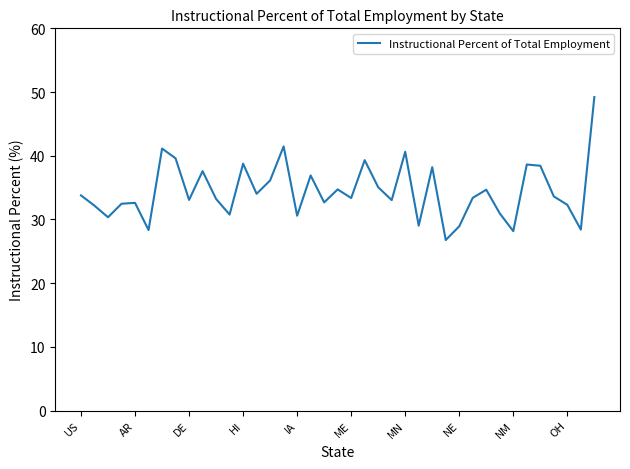

What is the maximum value shown in the chart?

49.2